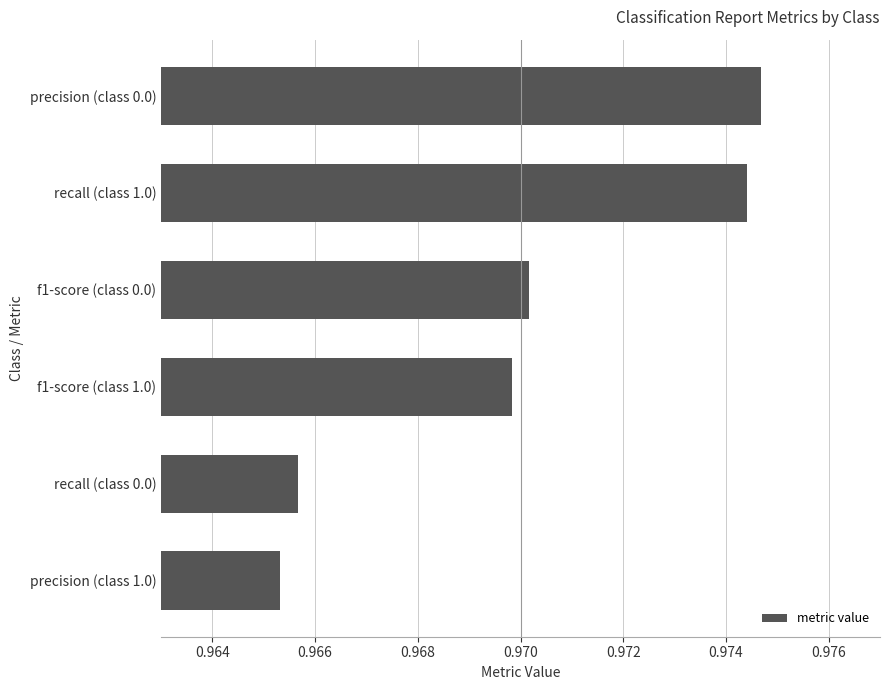

Which label corresponds to the smallest value in the chart?

precision (class 1.0)